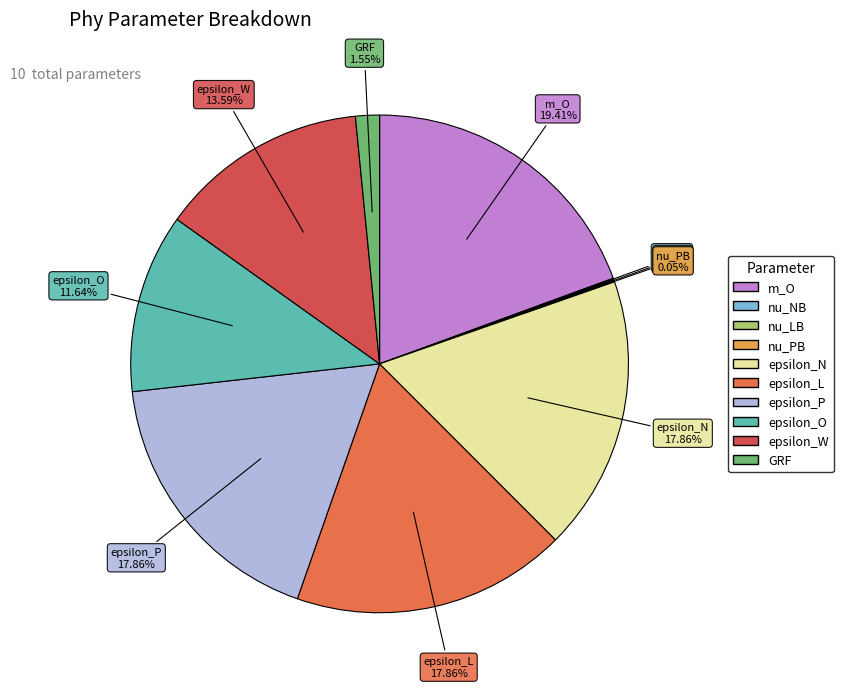

What percentage is the epsilon_O slice, to the nearest percent?

12%